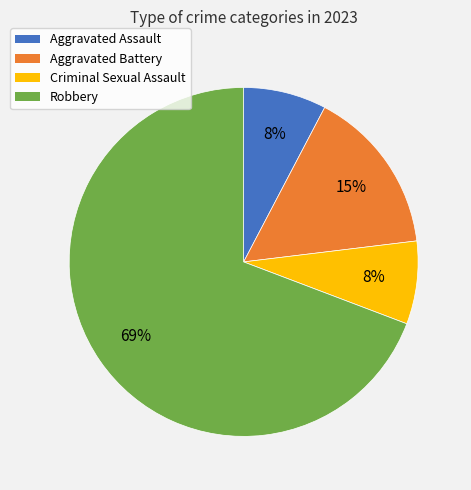

True or false: Criminal Sexual Assault accounts for 8% of the total.

True